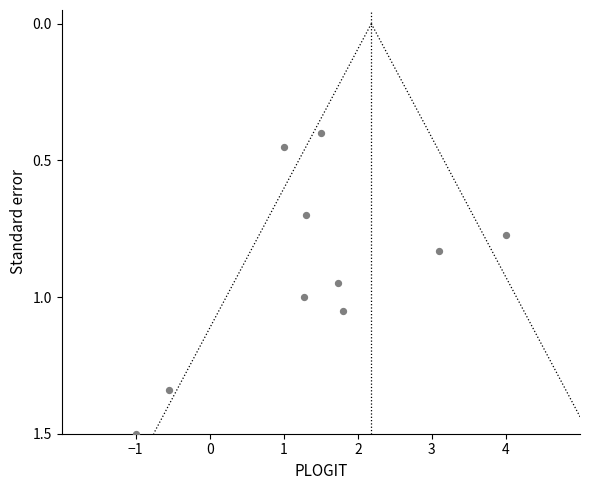

What is the average X value?

1.4